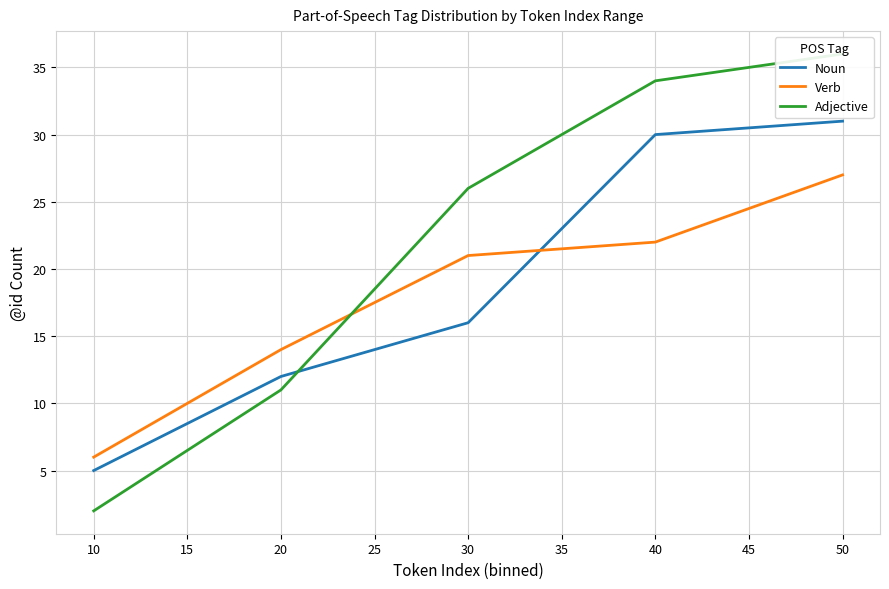

Where do Verb and Noun first cross each other?

30 and 40